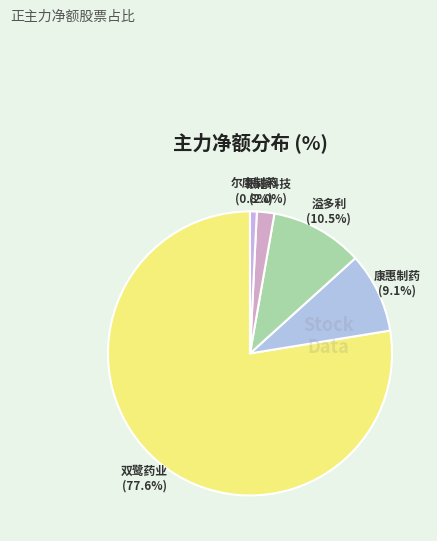

How many slices are in this pie chart?

5